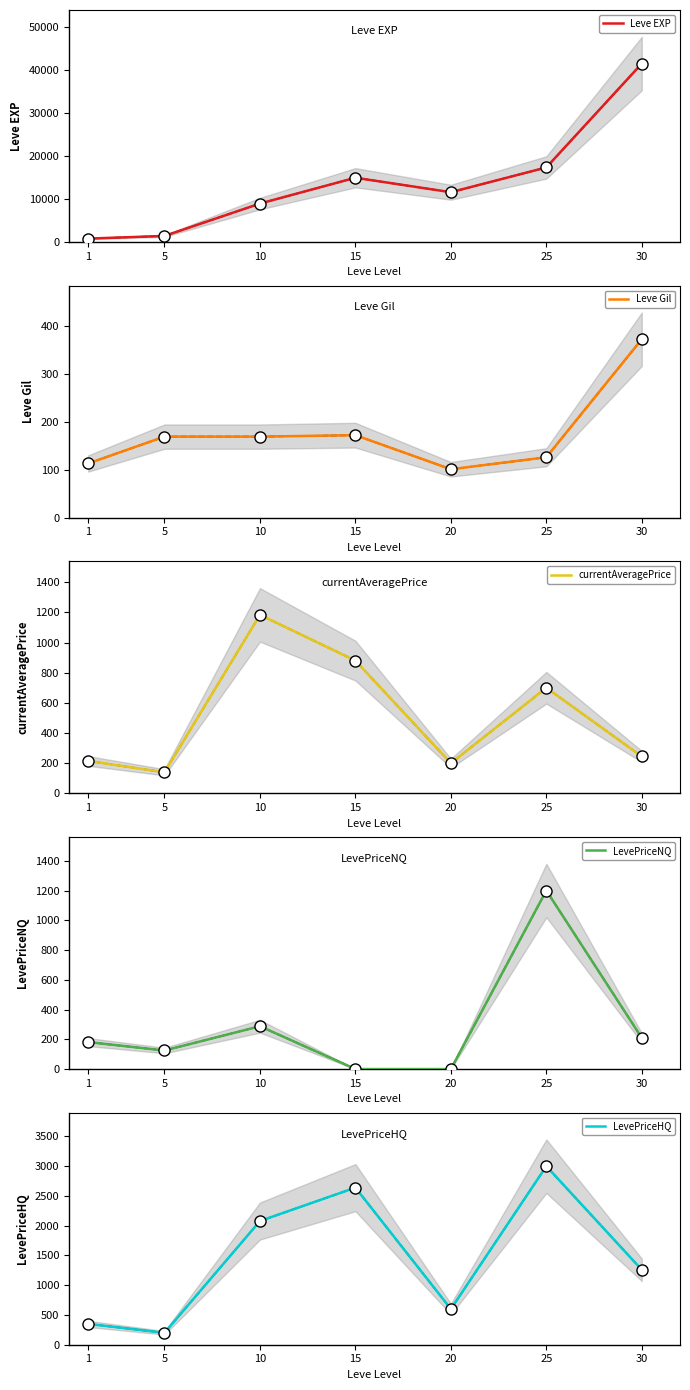

Is it true that Leve Gil equals 126.0 at 25?

True